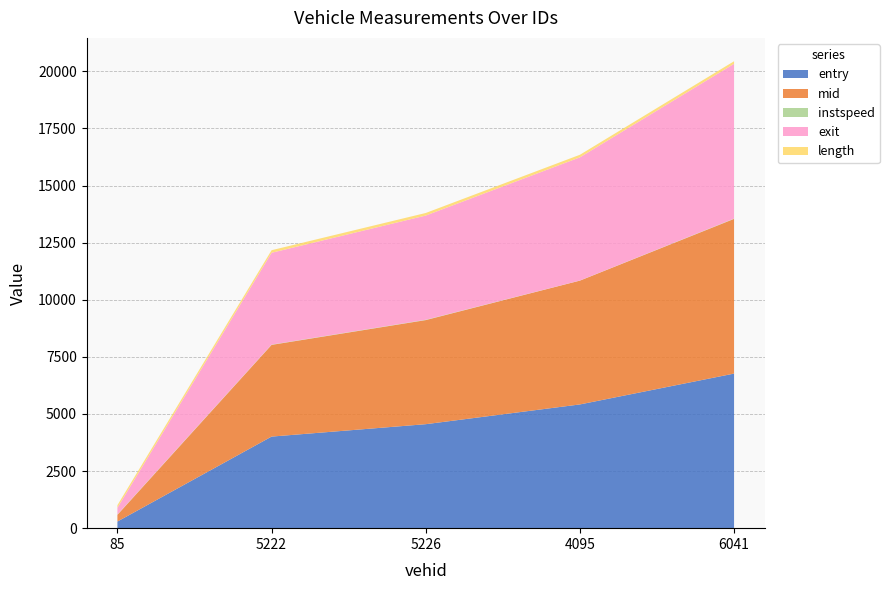

Reading left to right, transcribe all the data shown in this chart.

entry: 289.6	4009.0	4552.0	5416.7	6767.4
mid: 293.5	4014.5	4557.1	5420.1	6771.4
instspeed: 13.6	11.9	13.7	3.5	14.1
exit: 297.4	4020.0	4562.5	5393.4	6775.3
length: 112.4	112.4	112.4	112.4	112.4